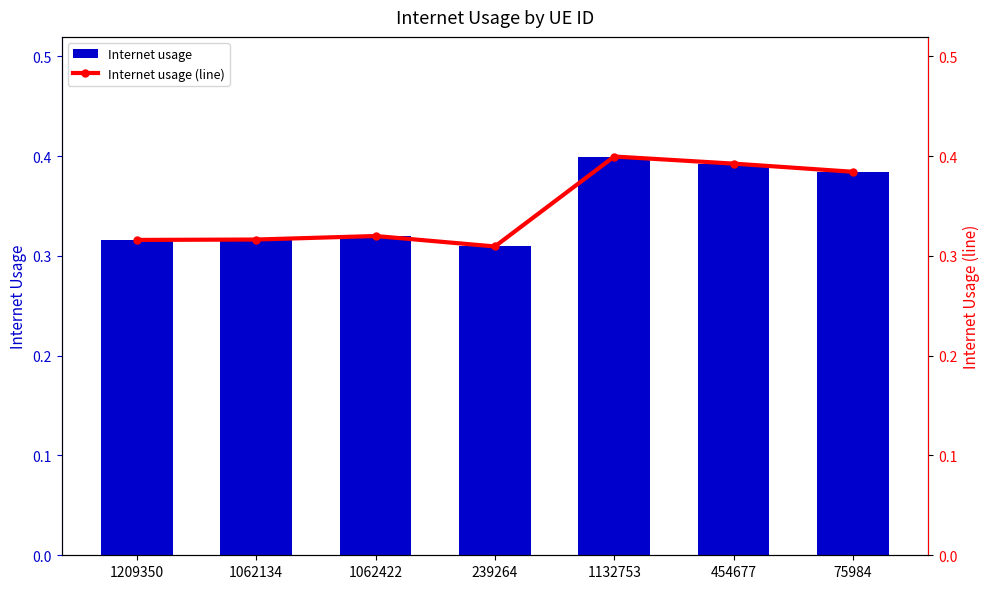

Count the Internet usage values in the range 0 to 1.

7